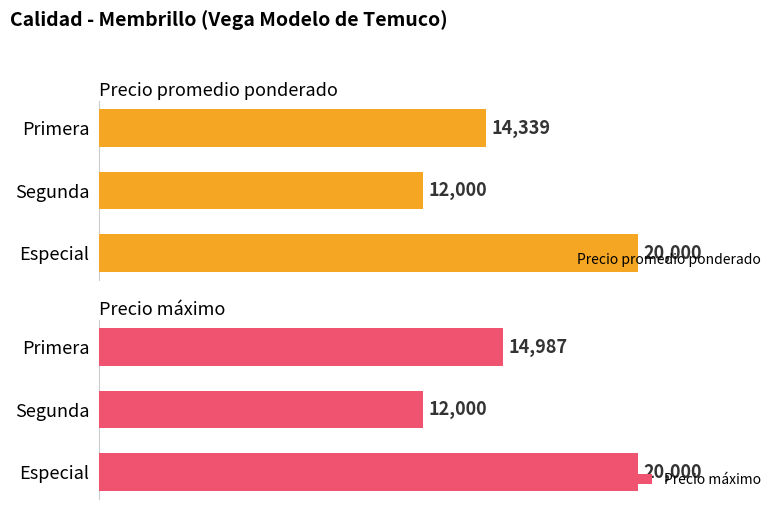

Reading right to left, what are all the values shown in this chart?

Precio promedio ponderado: 20000	12000	14339
Precio máximo: 20000	12000	14987